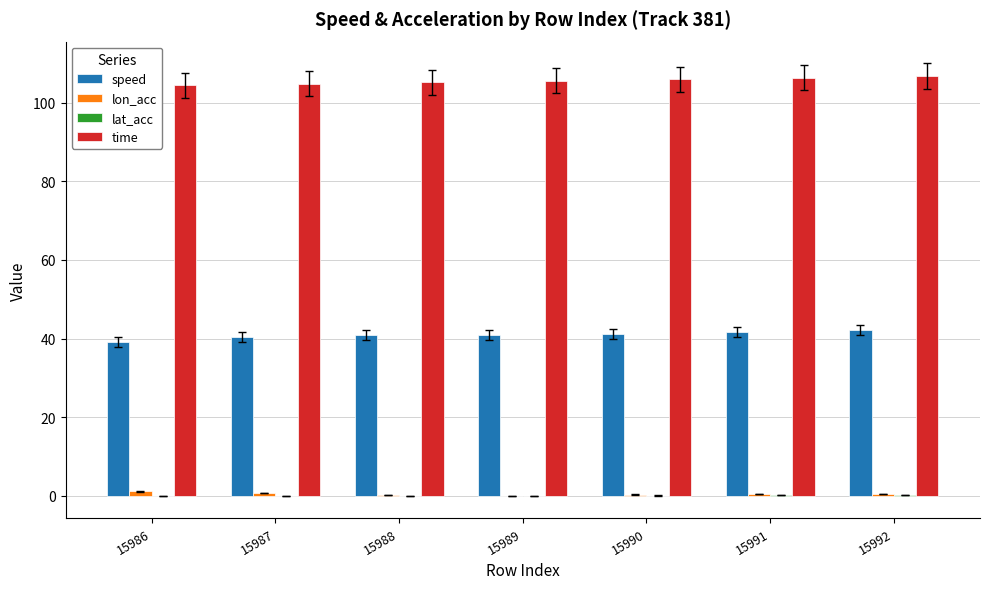

What is the maximum value shown in the chart?

106.8